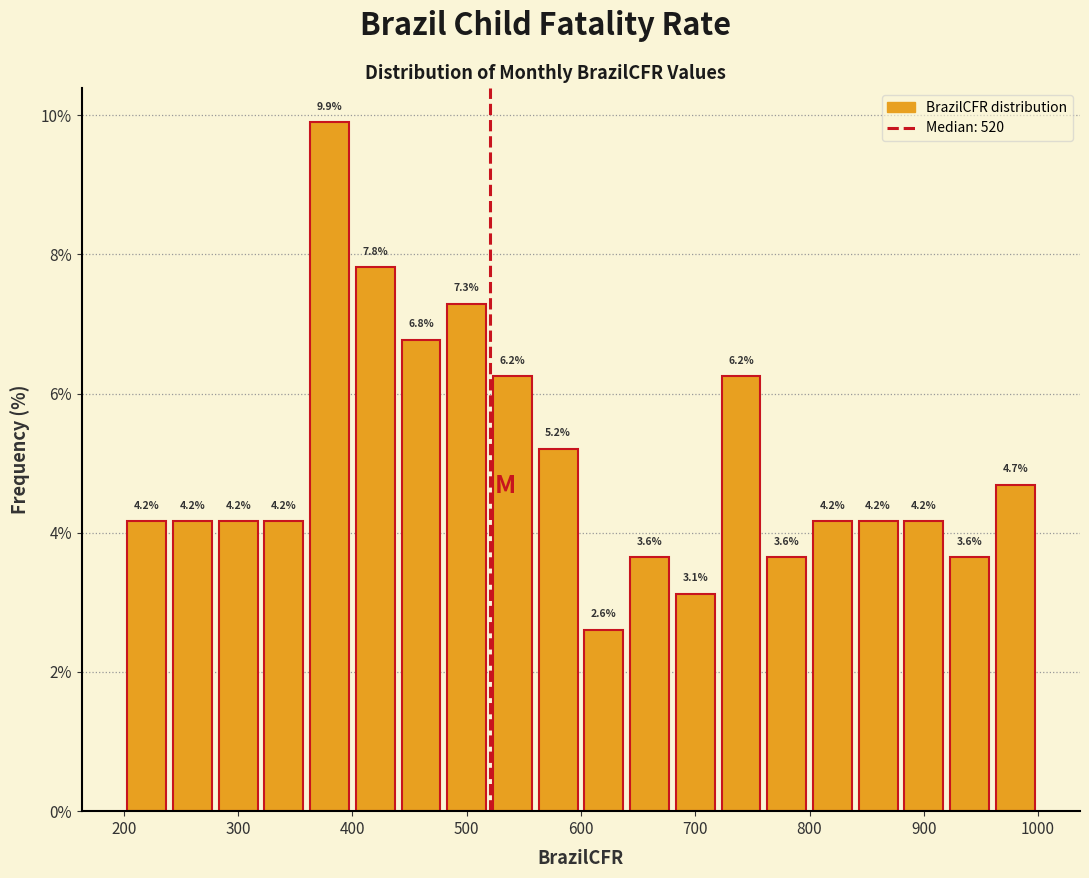

Over which range of the x-axis is the bar tallest?

360 to 400